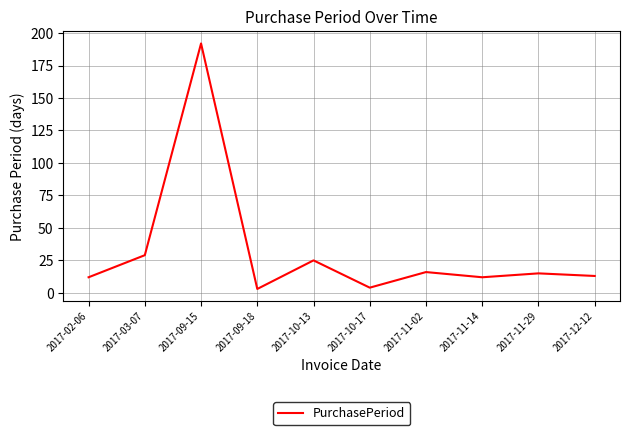

Where is the first local minimum?

2017-09-18